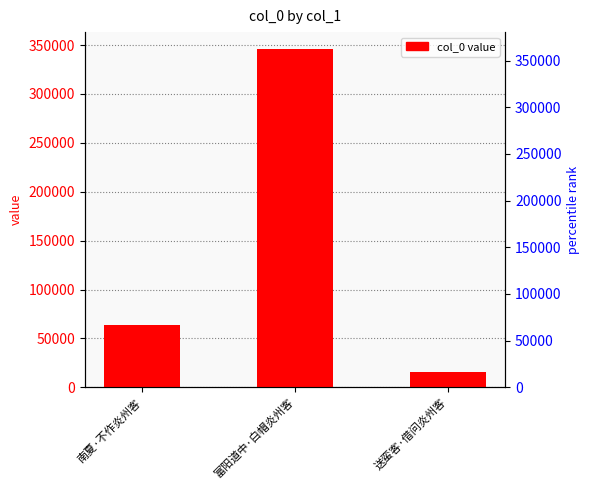

At which label does the data first exceed 63777?

富阳道中·白帽炎州客